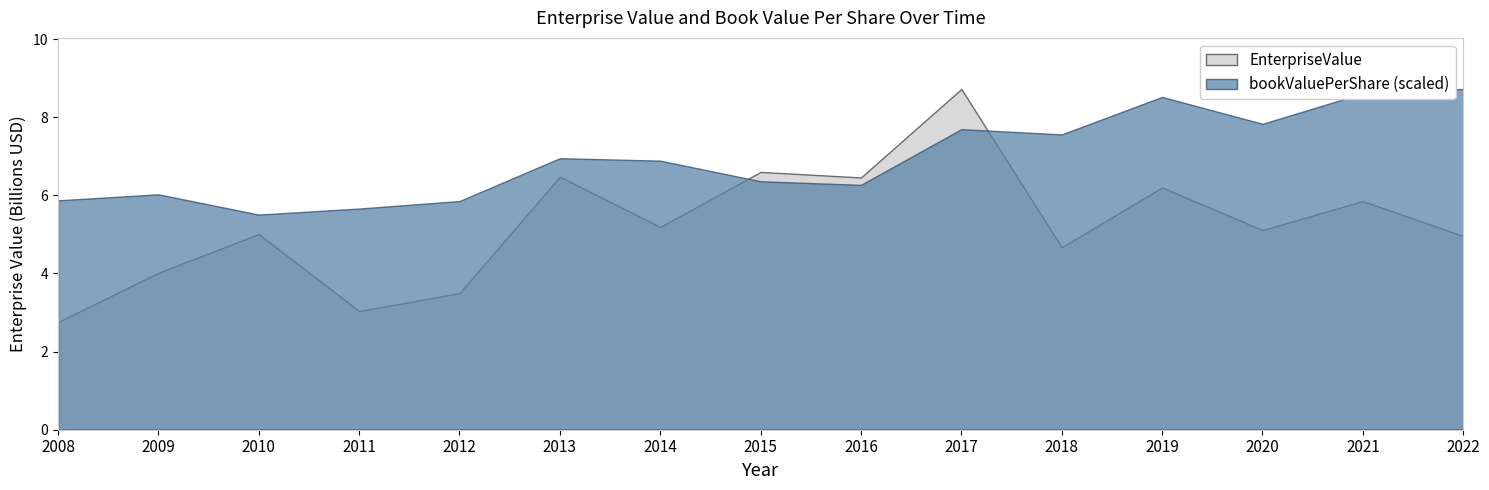

The EnterpriseValue series shows 7461247915.3 at 2022. True or false?

False